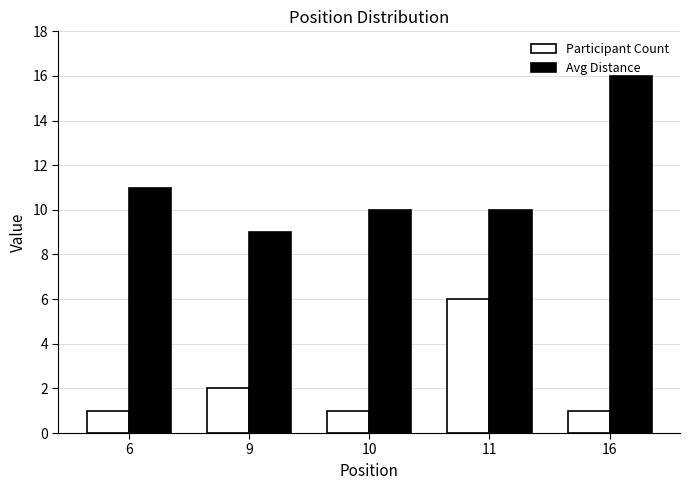

The Participant Count series shows 6 at 11. True or false?

True